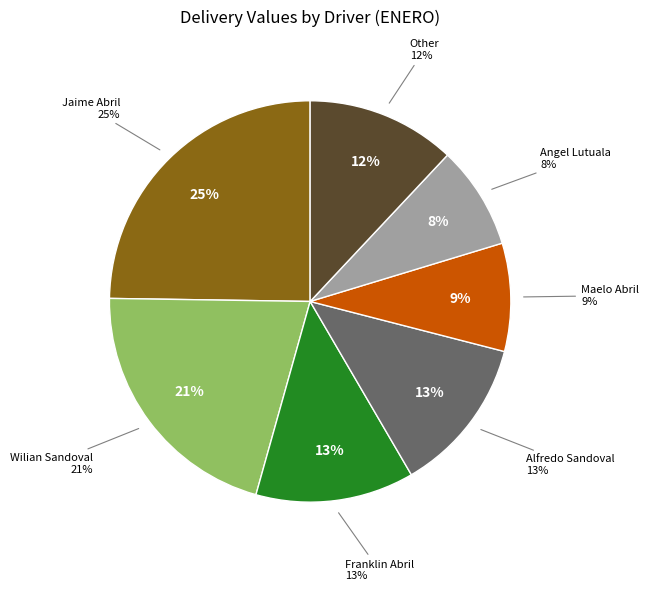

True or false: Jaime Abril accounts for 1% of the total.

False